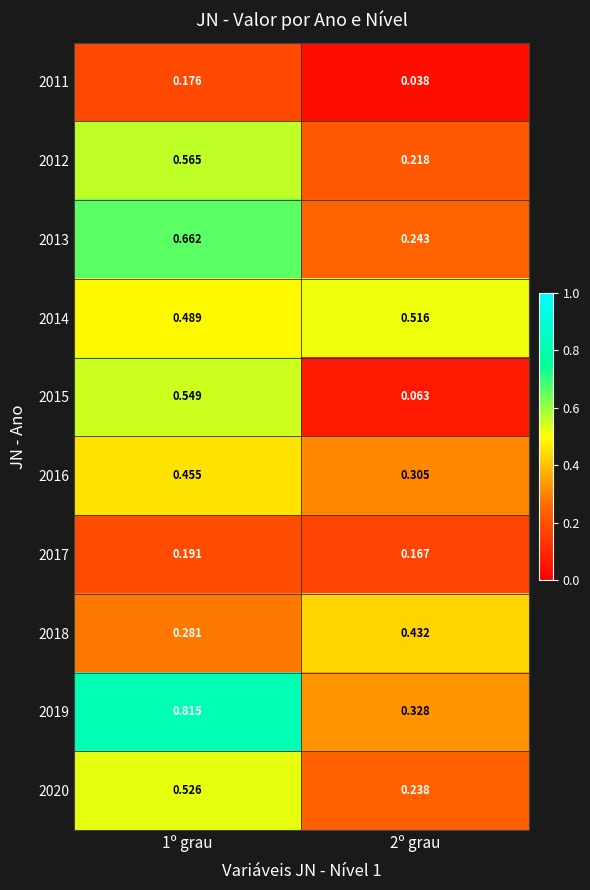

Is the value of 2019 at 2º grau greater than the value of 2018 at 1º grau?

Yes